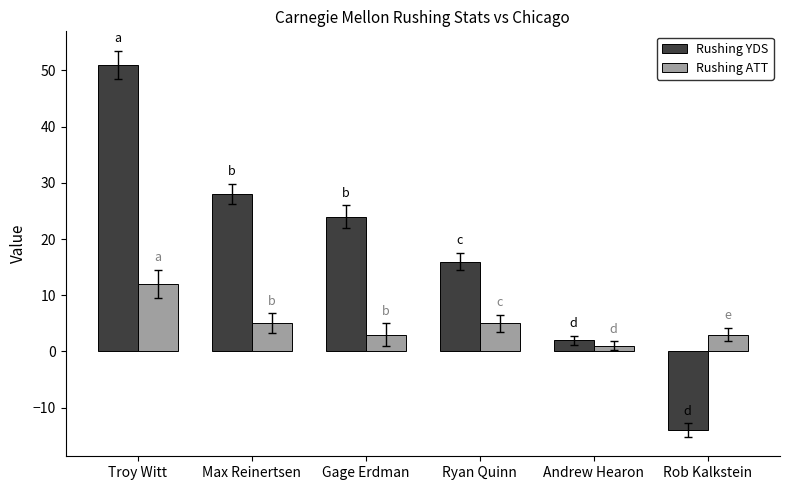

Which category has the lowest value across all series?

Rob Kalkstein